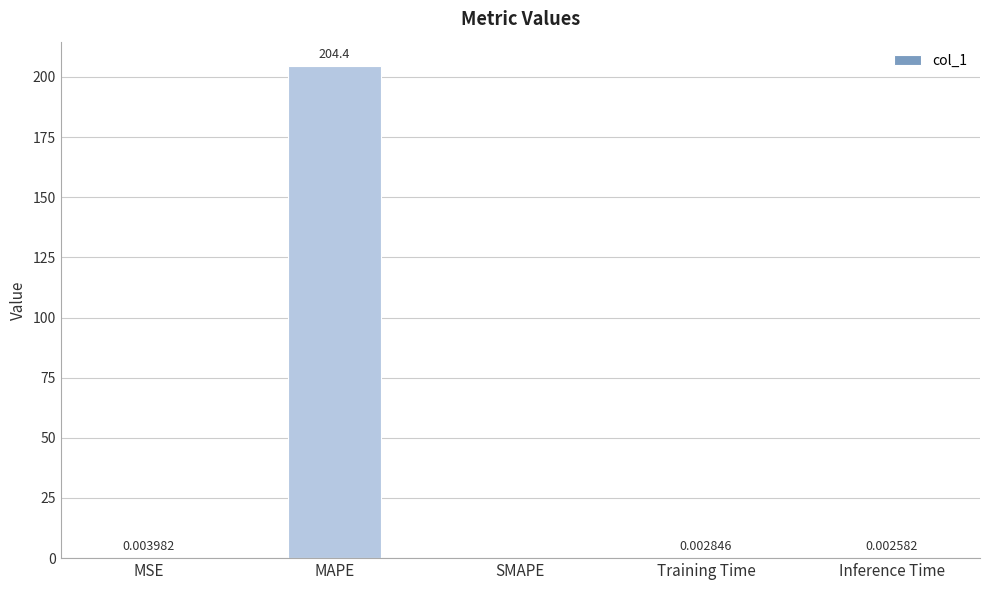

What is the sum of the values at MSE and MAPE?

204.4